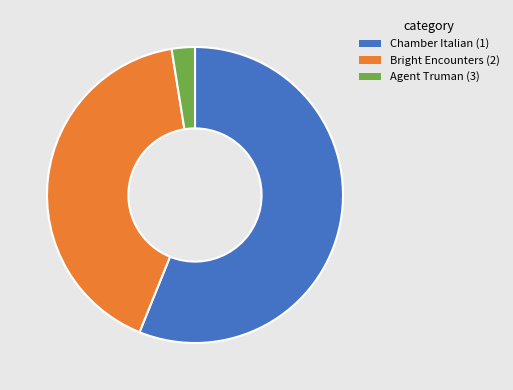

What is the ratio of the value at Bright Encounters (2) to the value at Chamber Italian (1)?

0.7